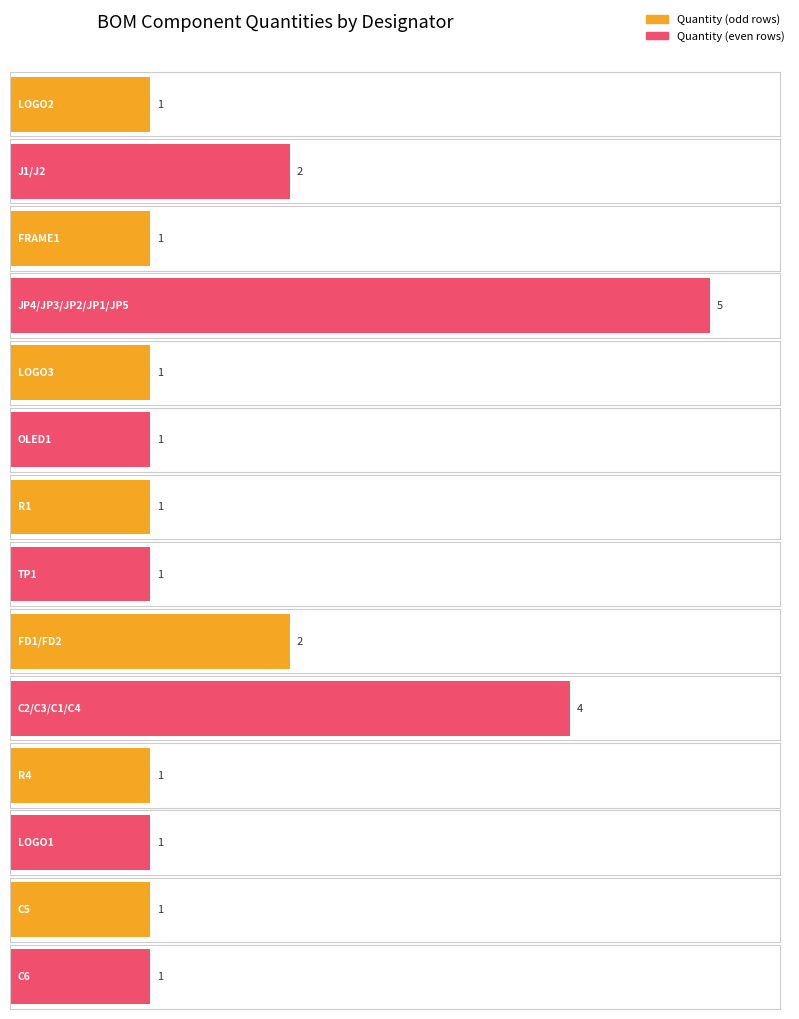

Reading left to right, extract all data points from this chart.

LOGO2=1	J1/J2=2	FRAME1=1	JP4/JP3/JP2/JP1/JP5=5	LOGO3=1	OLED1=1	R1=1	TP1=1	FD1/FD2=2	C2/C3/C1/C4=4	R4=1	LOGO1=1	C5=1	C6=1